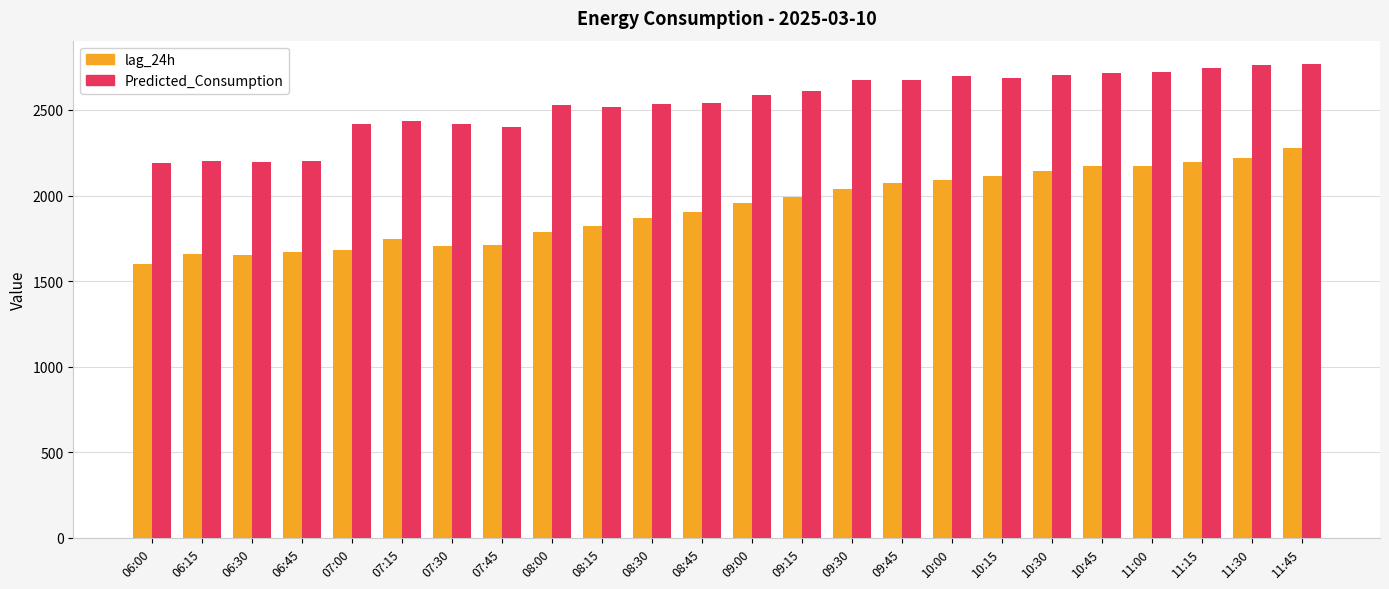

At 06:00, list the series in order from smallest to largest.

lag_24h, Predicted_Consumption